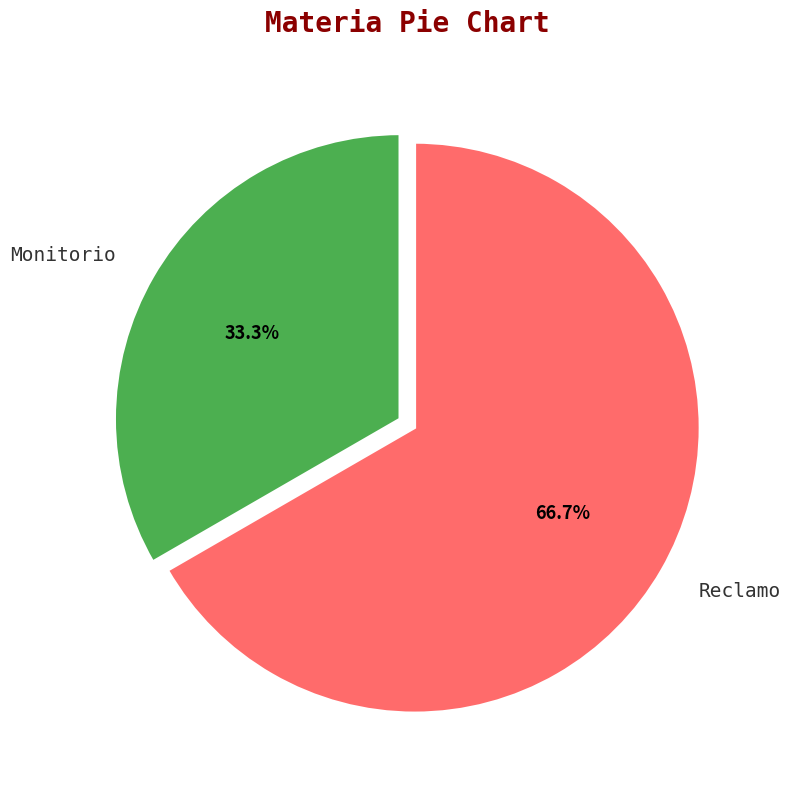

Which slice is the smallest?

Monitorio